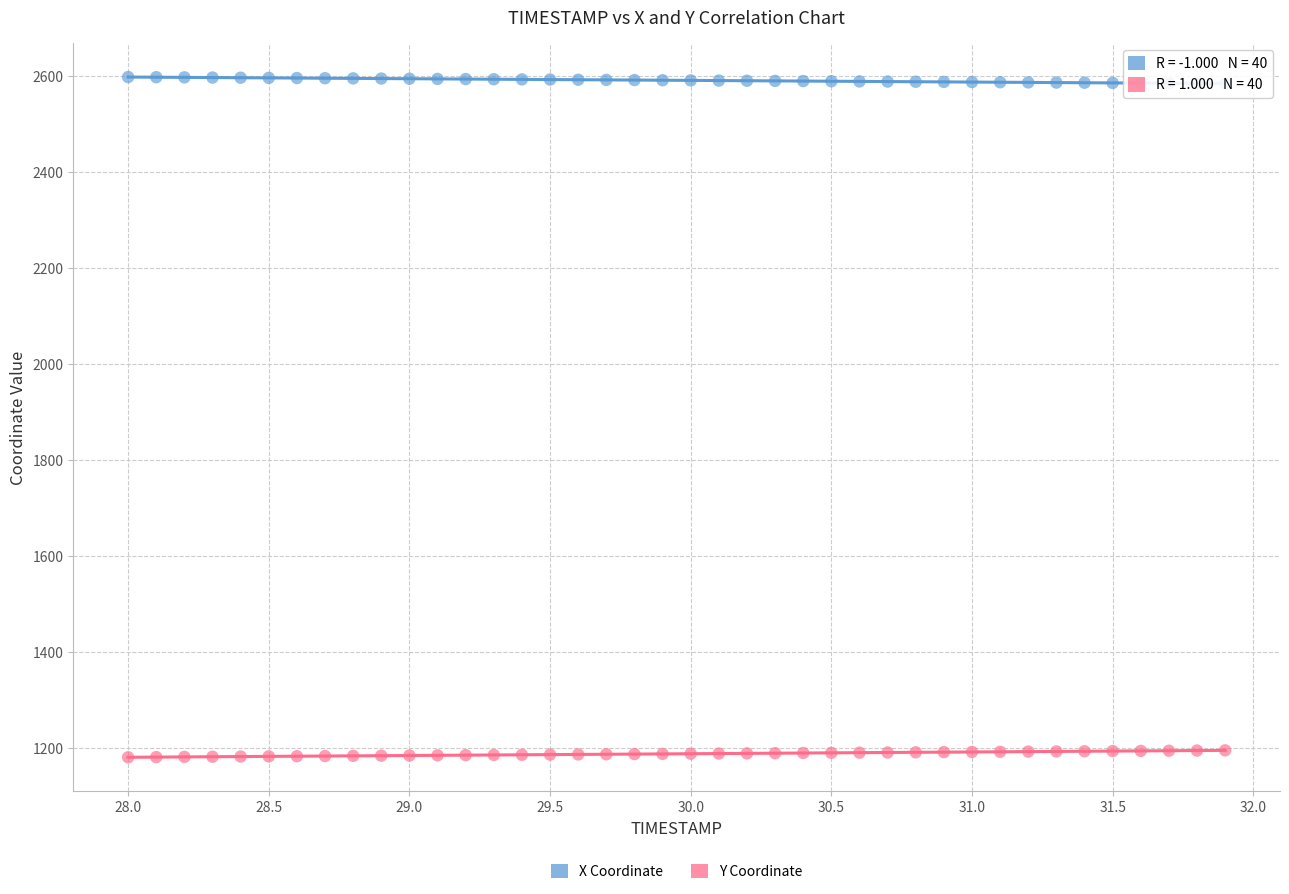

Across all data points, what is the range of Y values (max minus min)?

1418.1